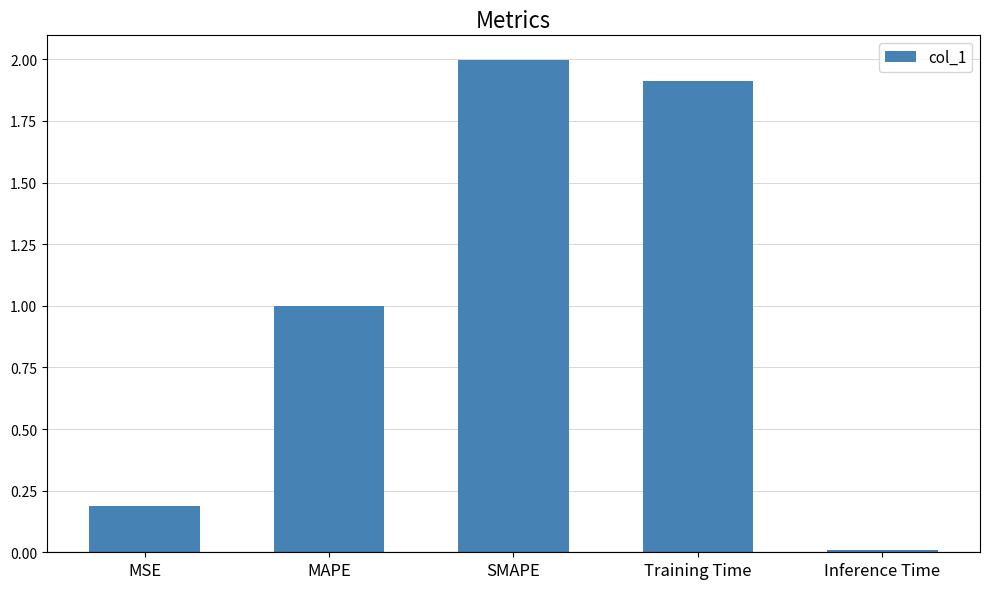

Which category has the lowest value across all series?

Inference Time